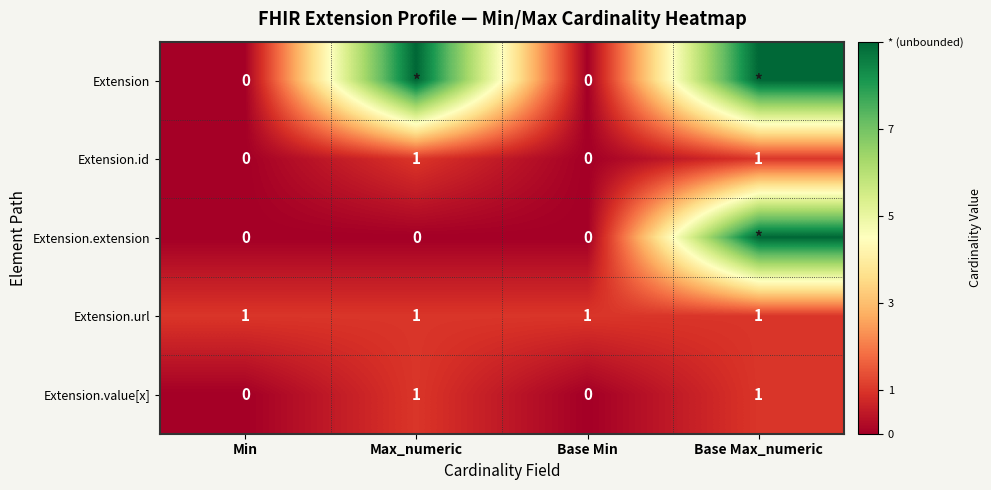

The Extension.value[x] series shows 1 at Base Max_numeric. True or false?

True